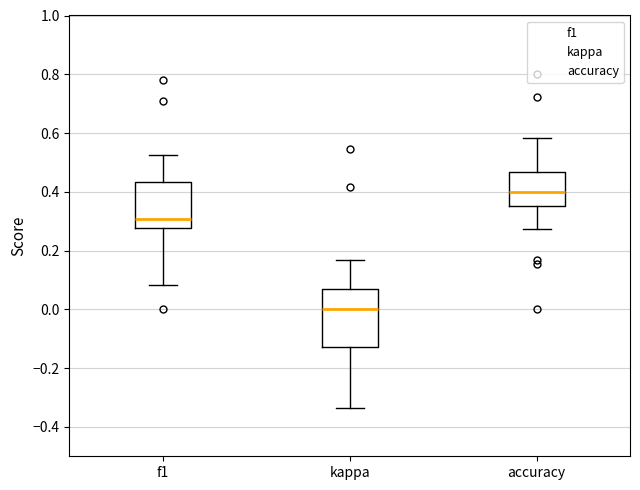

Which box's median line is the highest?

accuracy